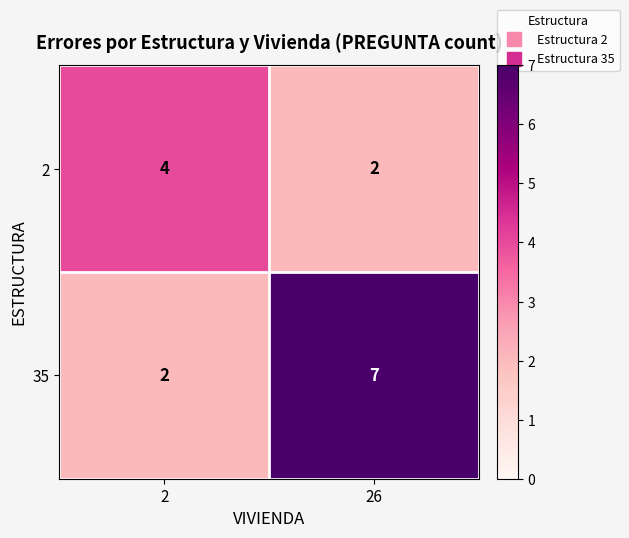

What is the sum of the 2 values at 2 and 26?

6